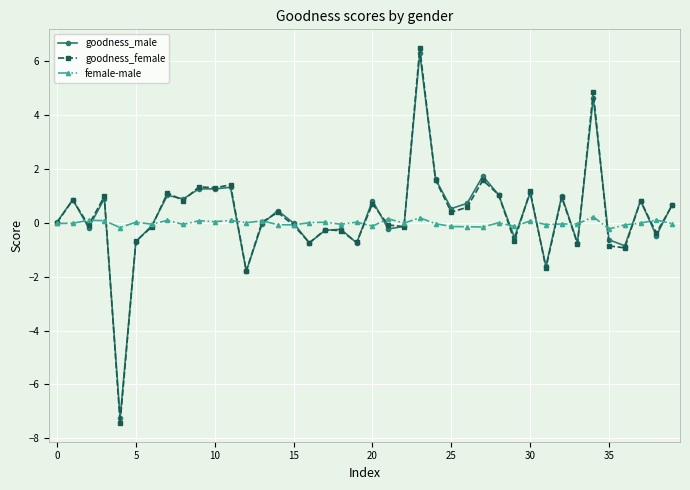

Which series has the largest range (max minus min)?

goodness_female